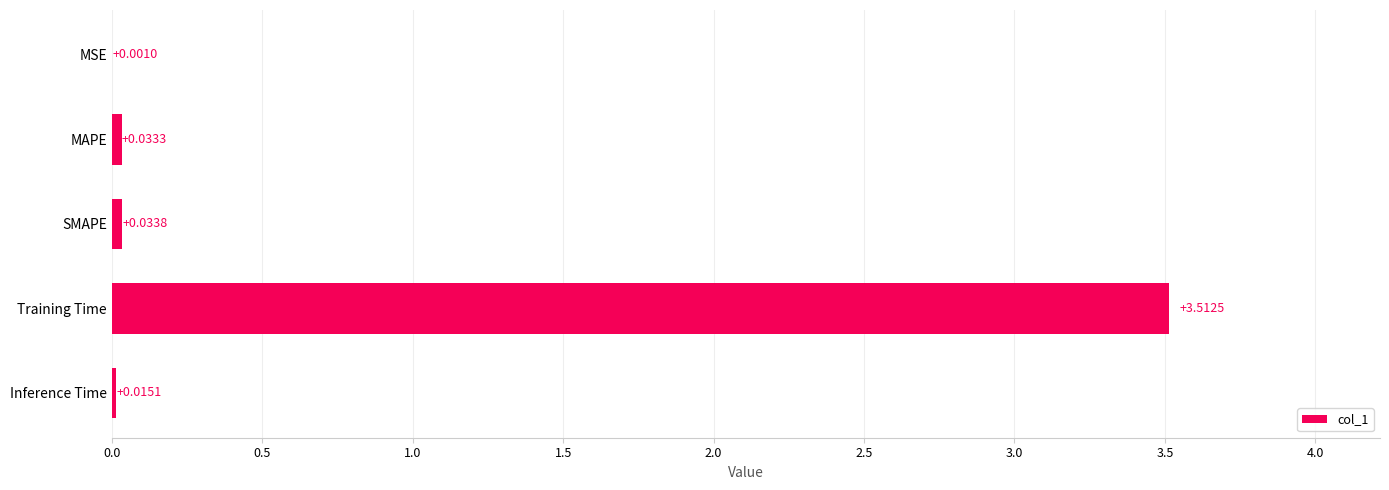

Which label corresponds to the largest value in the chart?

Training Time